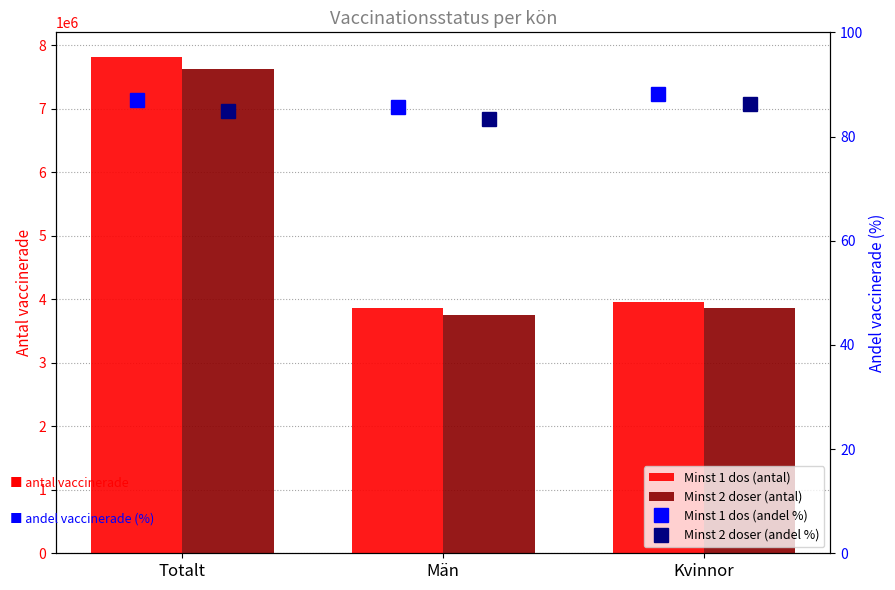

What is the approximate value of Minst 2 doser (andel %) at Kvinnor?

86.3